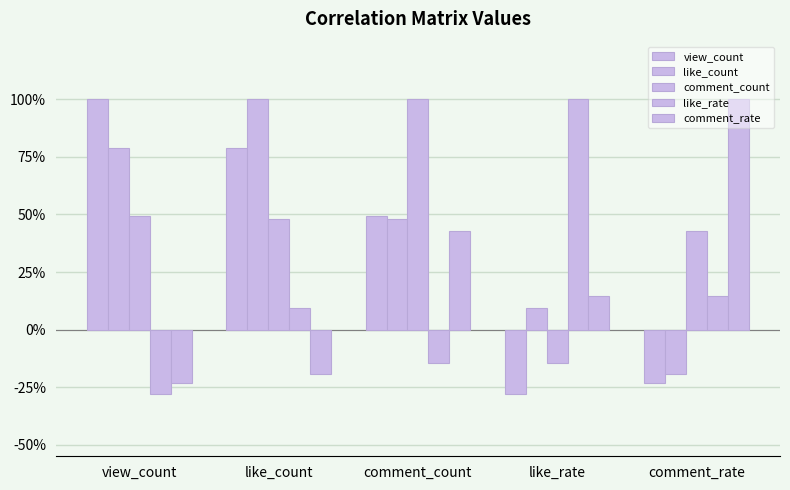

Which category has the lowest value in the like_rate series?

view_count